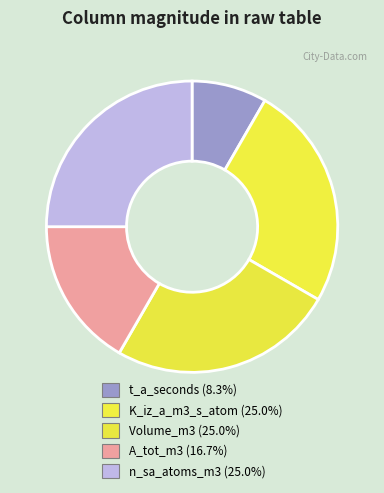

To the nearest percent, what portion does A_tot_m3 represent?

17%